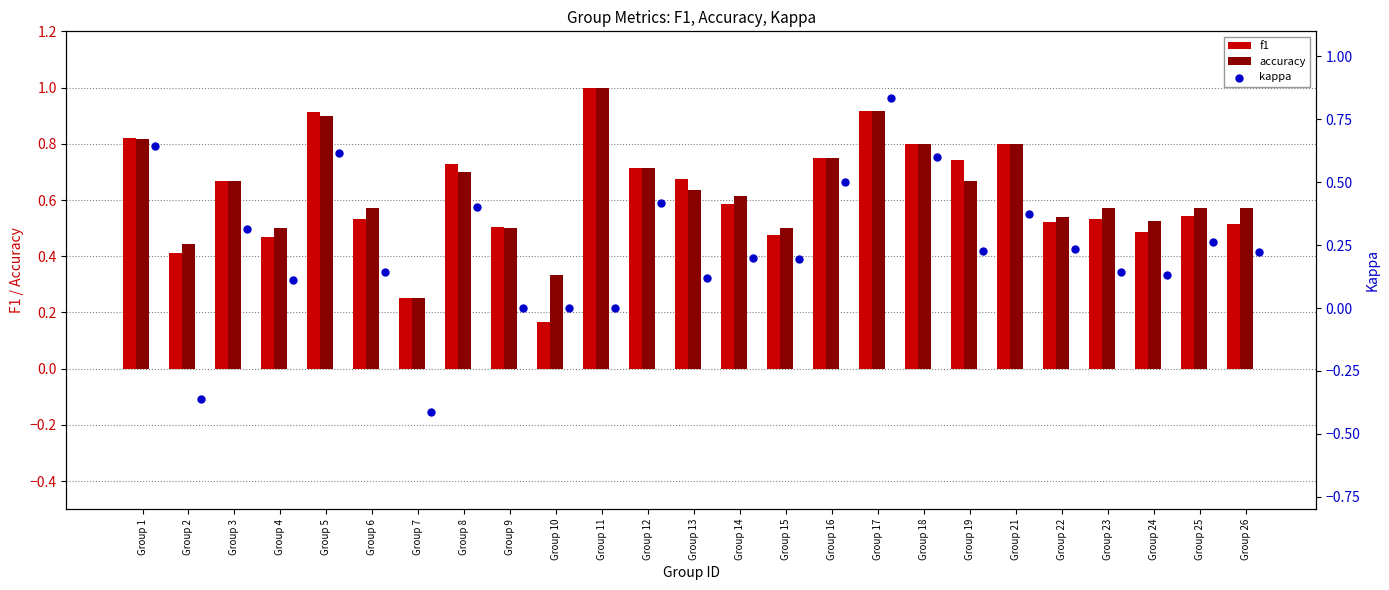

What are all the series names shown in the legend?

f1, accuracy, kappa